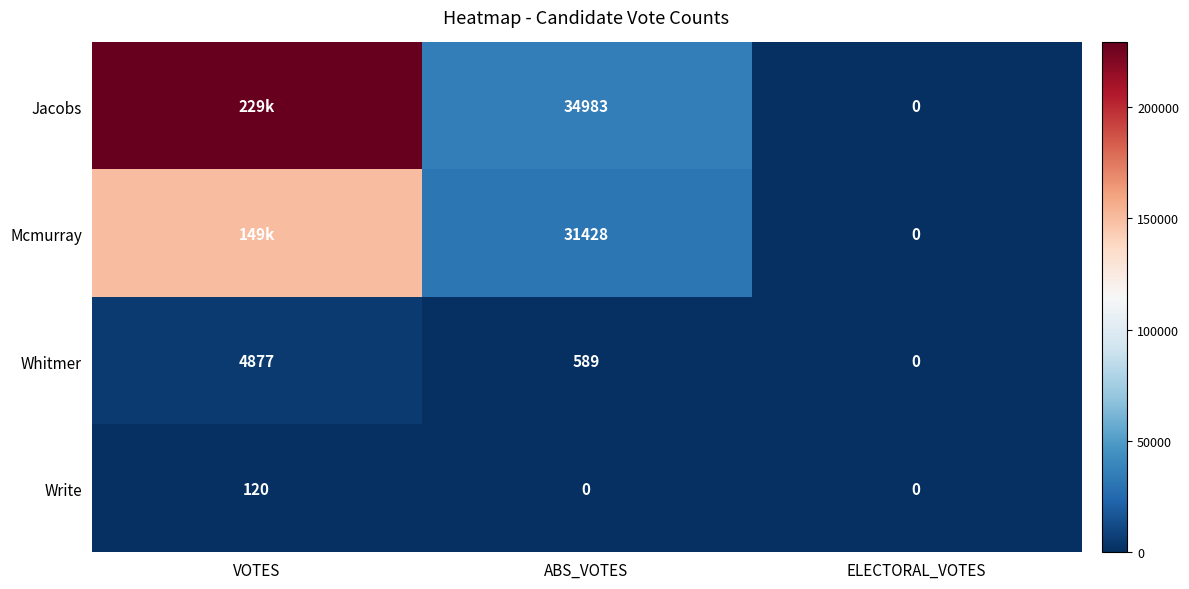

True or false: Whitmer has a value of 4877 at VOTES.

True